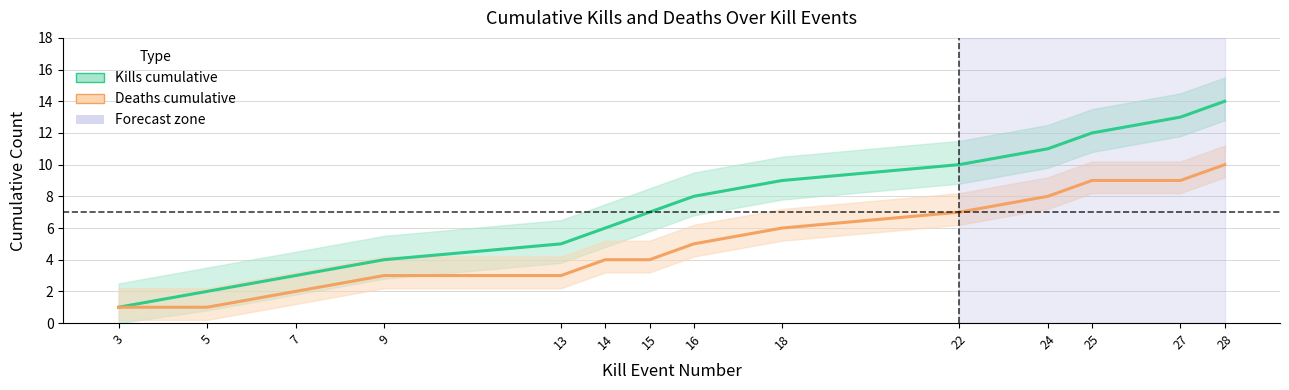

True or false: Deaths per Round (cumulative) has more than 0 points higher than both neighbors.

False